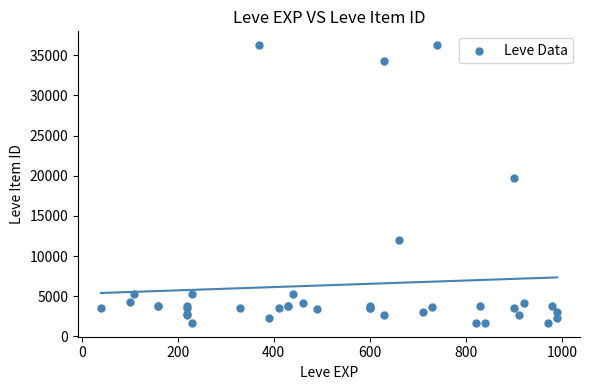

What Y value in the scatter plot is closest to 18967?

19744